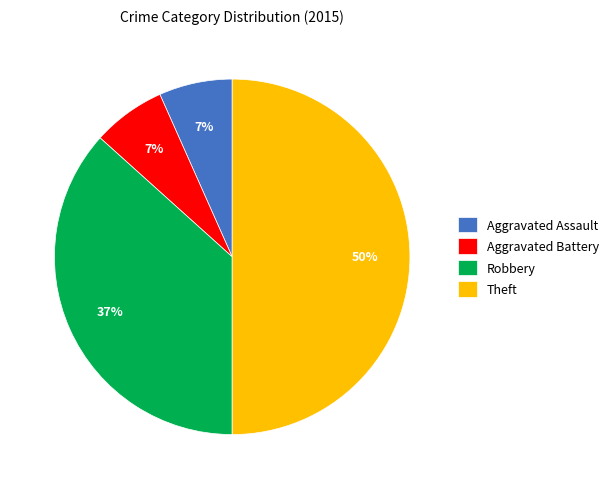

Combined, do Robbery and Theft account for over 50%?

Yes